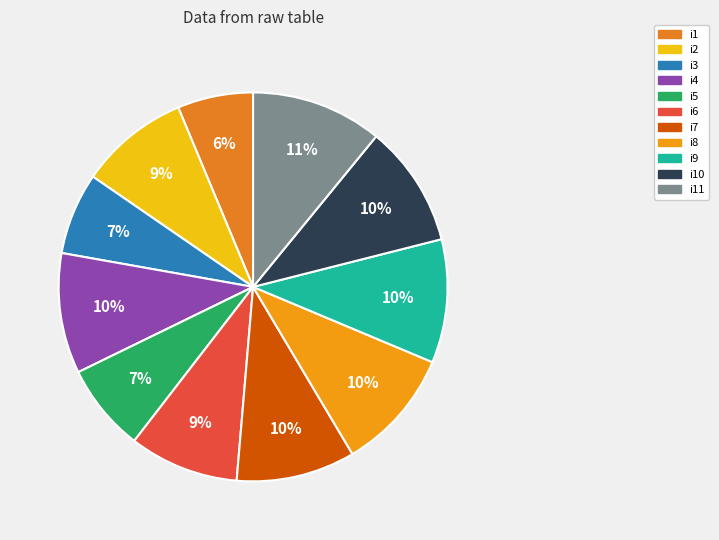

How many segments does this pie chart have?

11